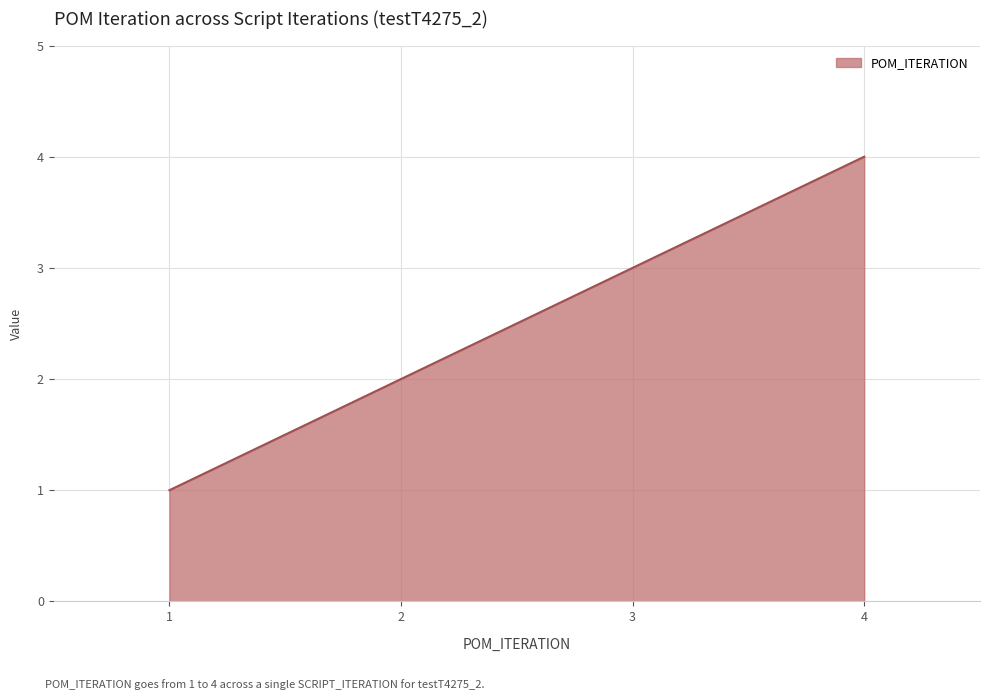

What is the sum of all values?

10